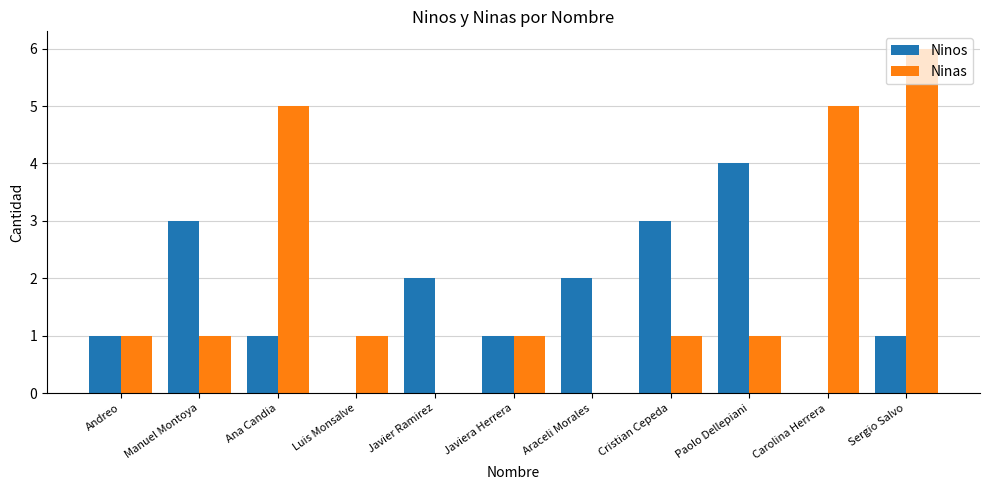

How many series are shown in this chart?

2